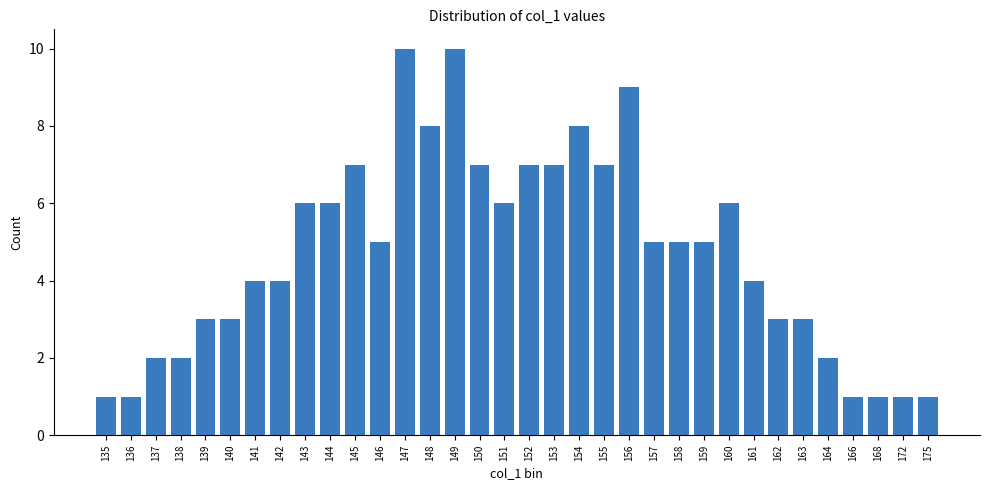

What is the ratio of the value at 154 to the value at 147?

0.8